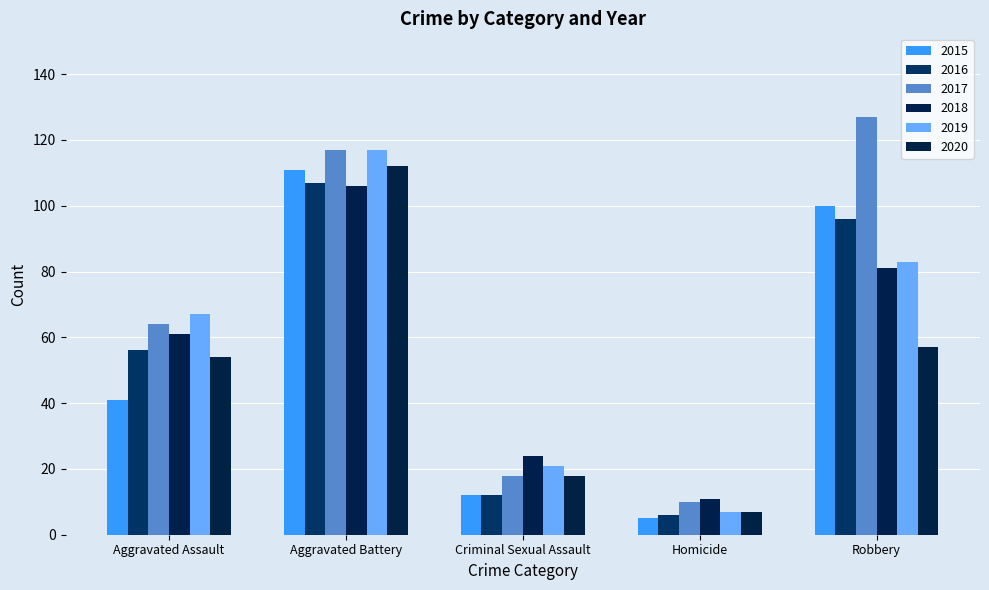

At how many categories does at least one series exceed 75?

2